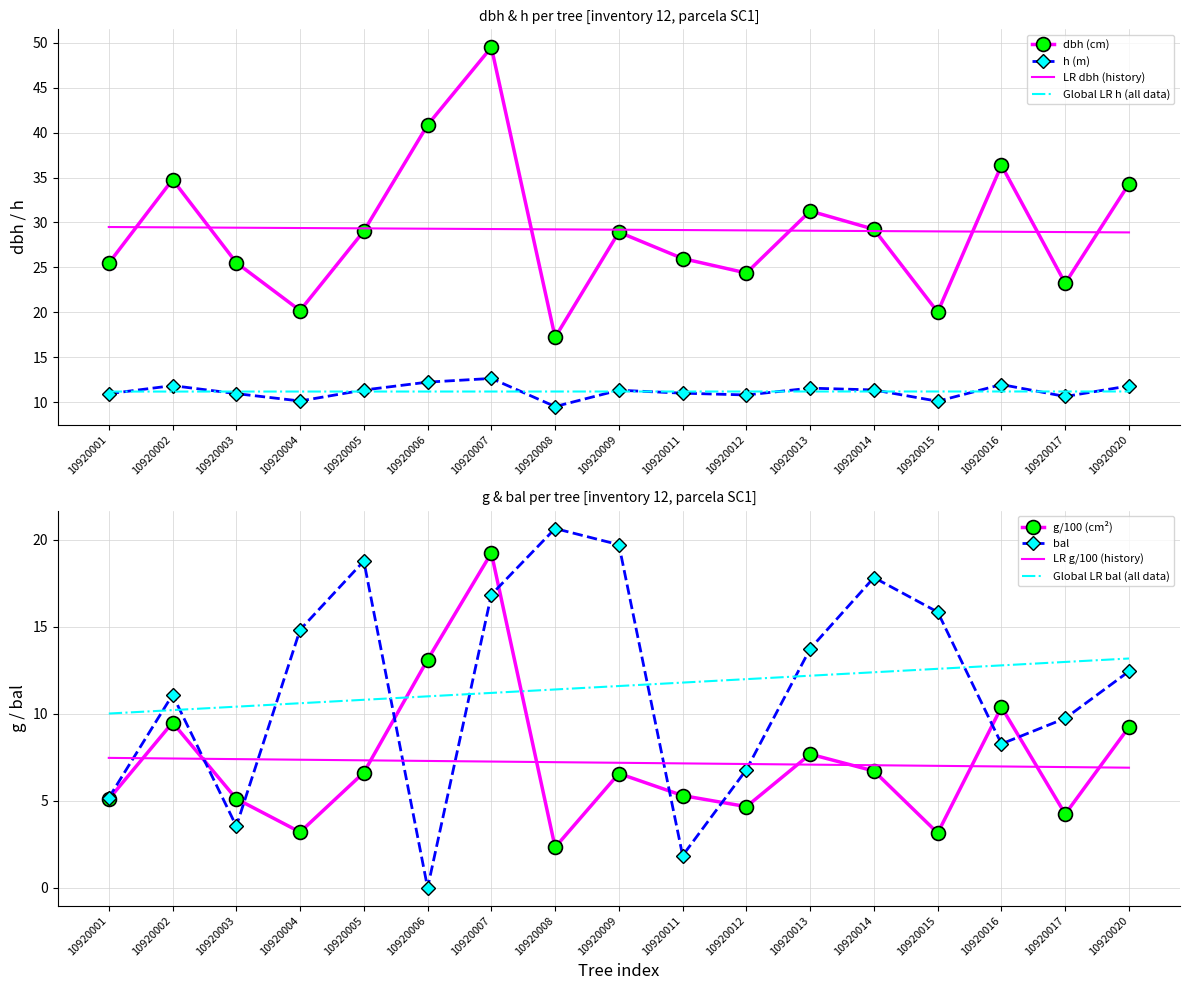

What is the minimum value for g?

2.3